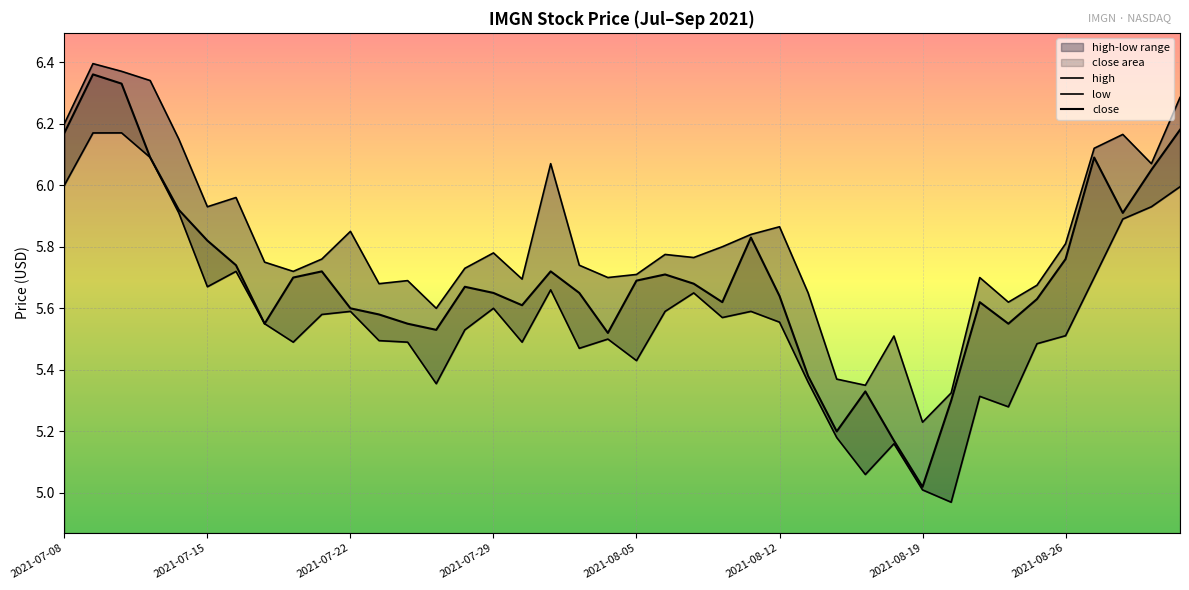

True or false: low and close intersect in this chart.

False